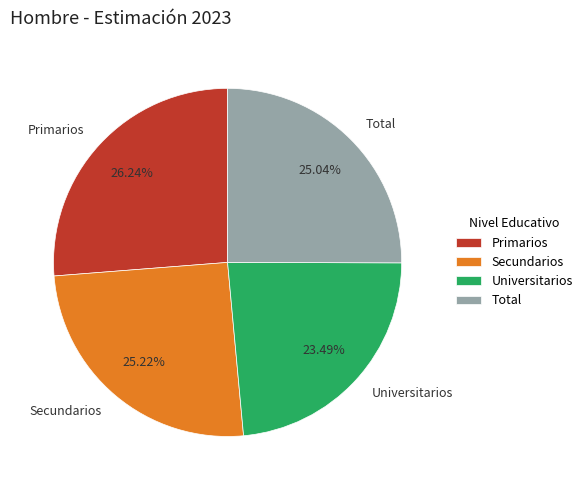

The Secundarios slice represents 25% of the pie. True or false?

True